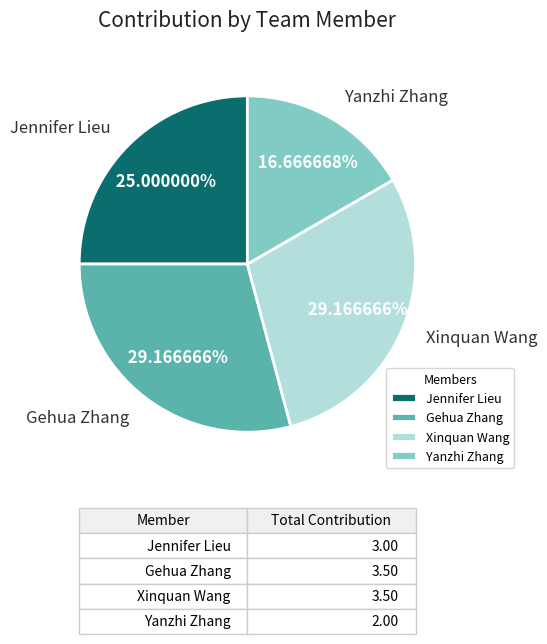

Do Jennifer Lieu and Gehua Zhang together represent more than half of the pie?

Yes